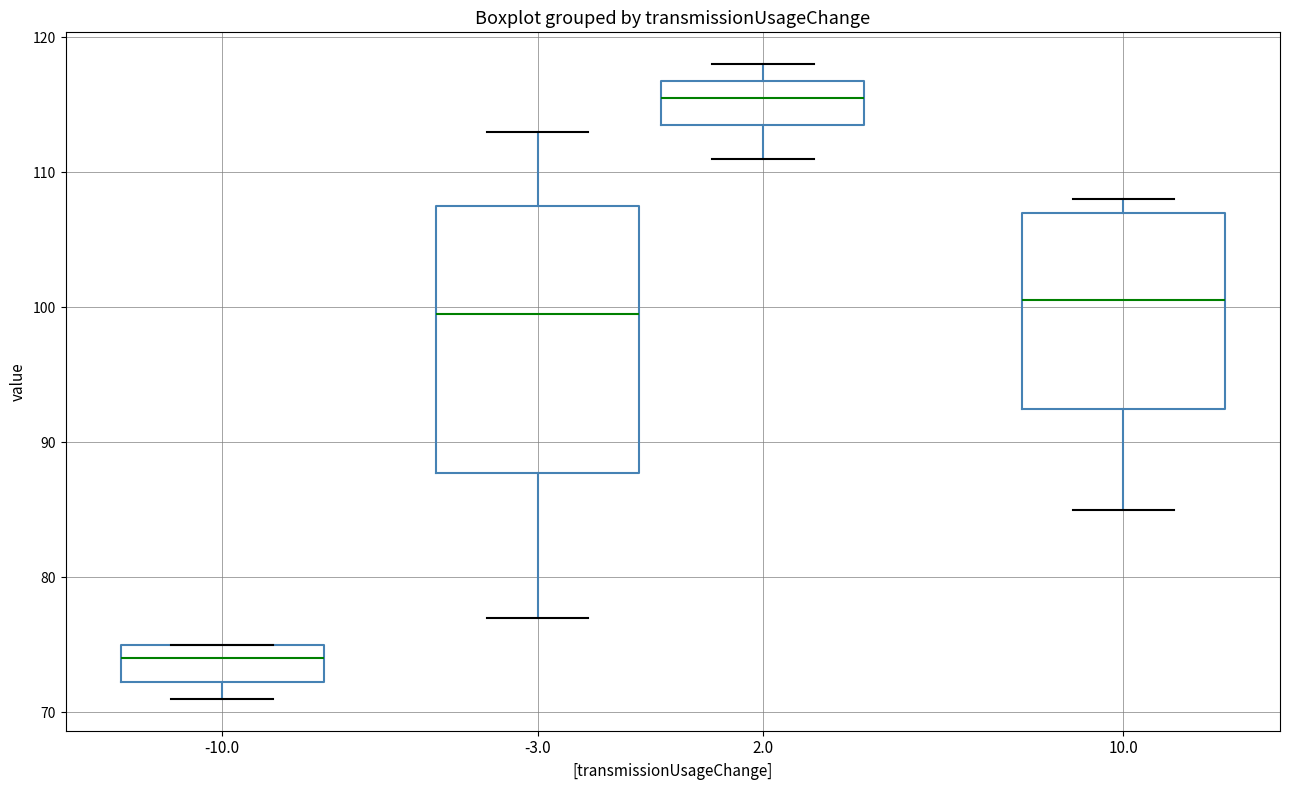

Reading left to right, read every box against the y-axis: the position of its median line, the range the box covers, and the ends of its whiskers. The values are not printed on the chart, so give them approximately, as read against the axis.

-10.0: median 74, box 72 to 75, whiskers 71 to 75
-3.0: median 100, box 88 to 108, whiskers 77 to 113
2.0: median 116, box 114 to 117, whiskers 111 to 118
10.0: median 101, box 93 to 107, whiskers 85 to 108